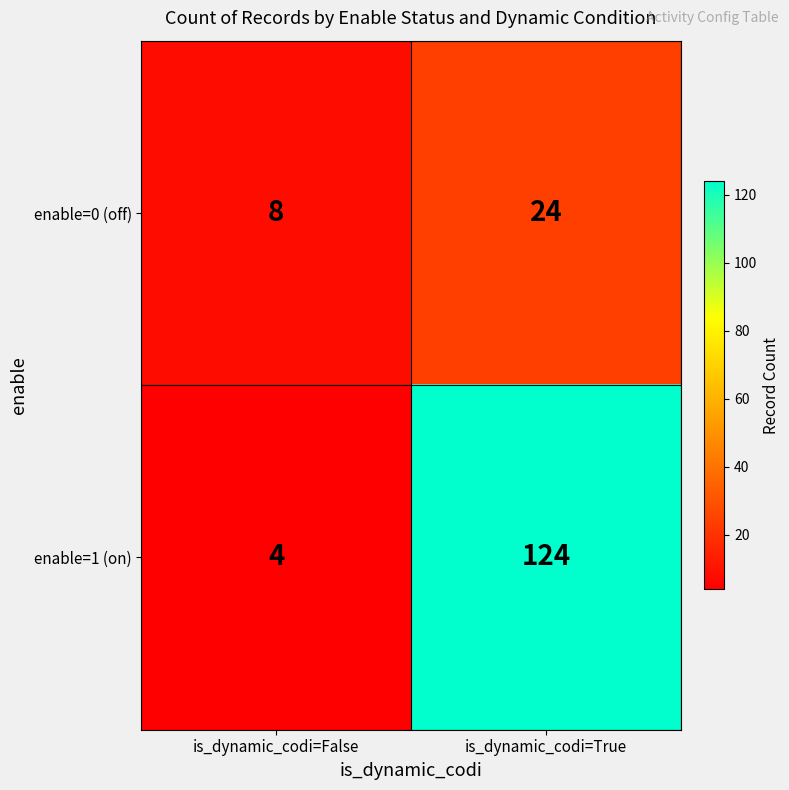

True or false: enable=1 (on) has a value of 4 at is_dynamic_codi=False.

True